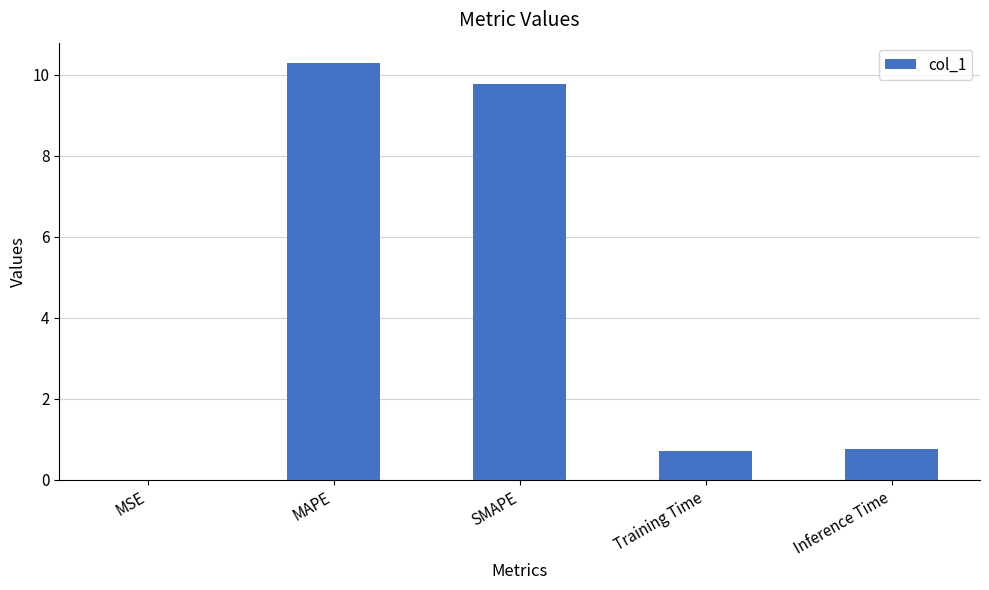

The value at MAPE is 10.3. True or false?

True